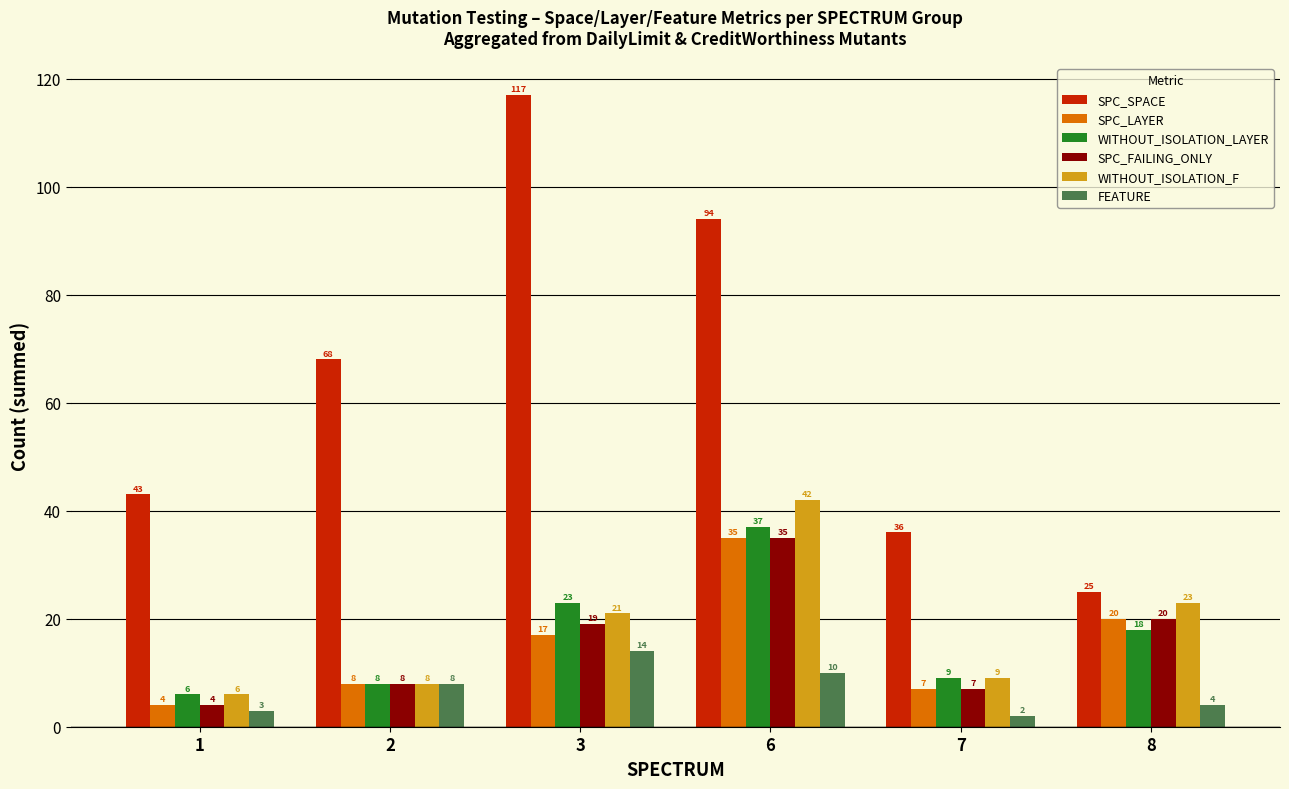

Rank the categories by WITHOUT_ISOLATION_LAYER value from lowest to highest.

1, 2, 7, 8, 3, 6